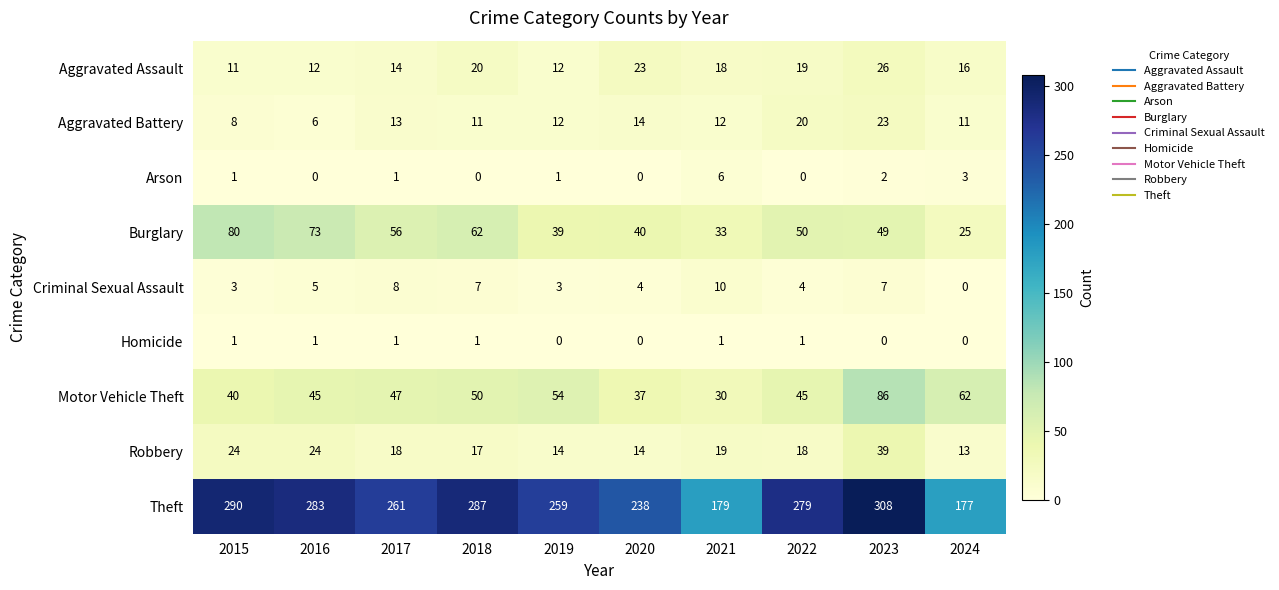

Which category has the highest value in the Burglary series?

2015